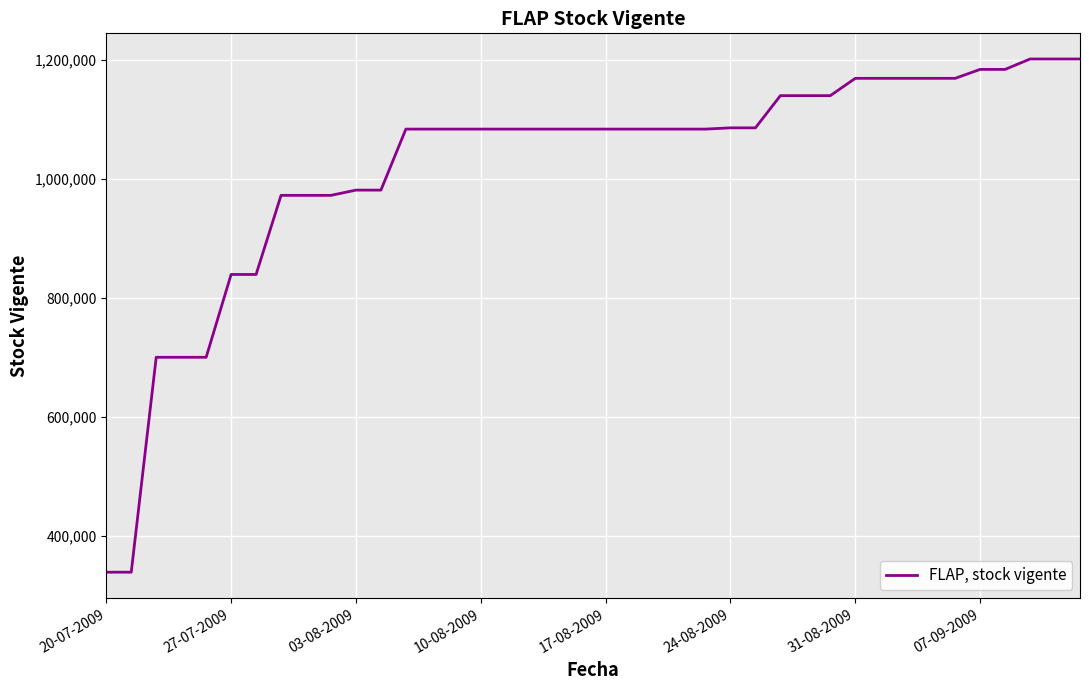

What is the difference between the maximum and minimum values?

861747